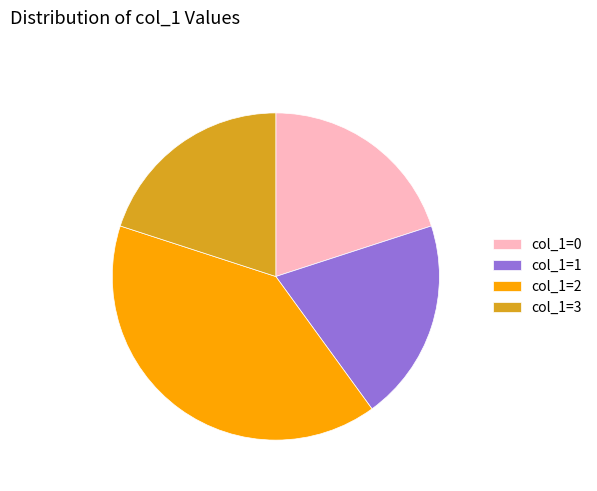

How many slices are in this pie chart?

4